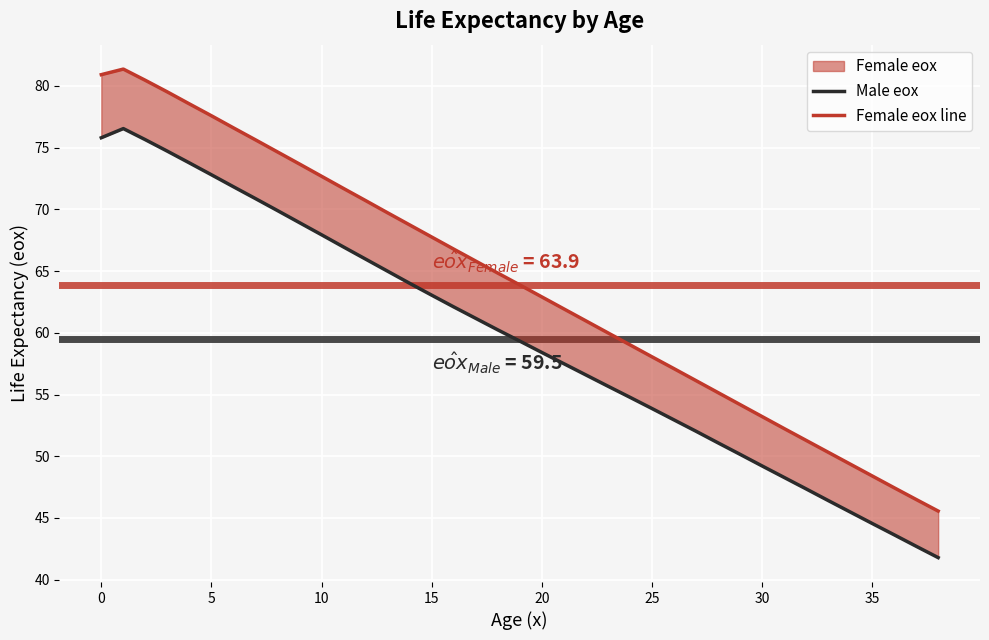

How many lines are shown in the chart?

2